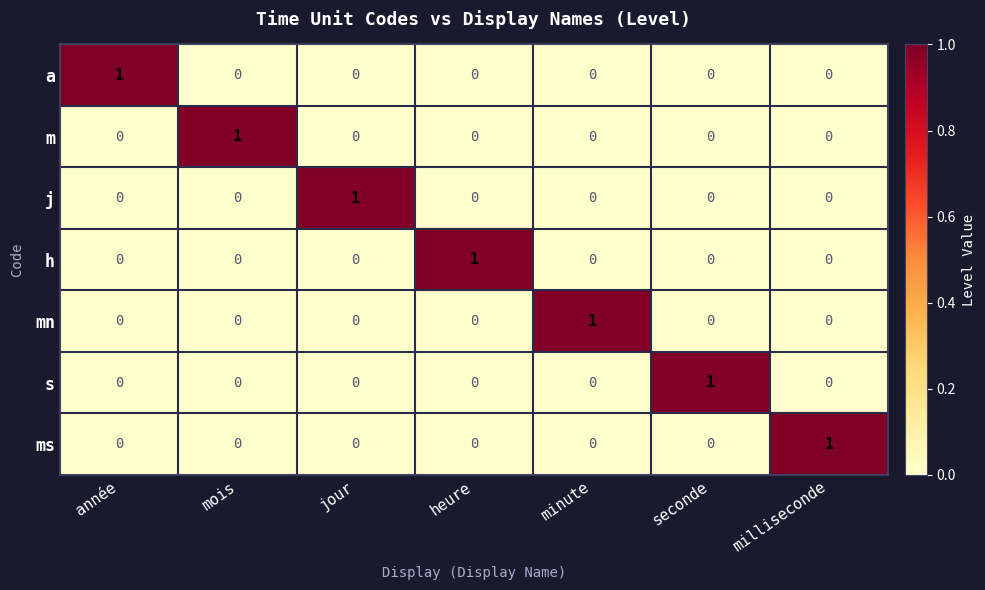

How many j values are between 0 and 1?

7